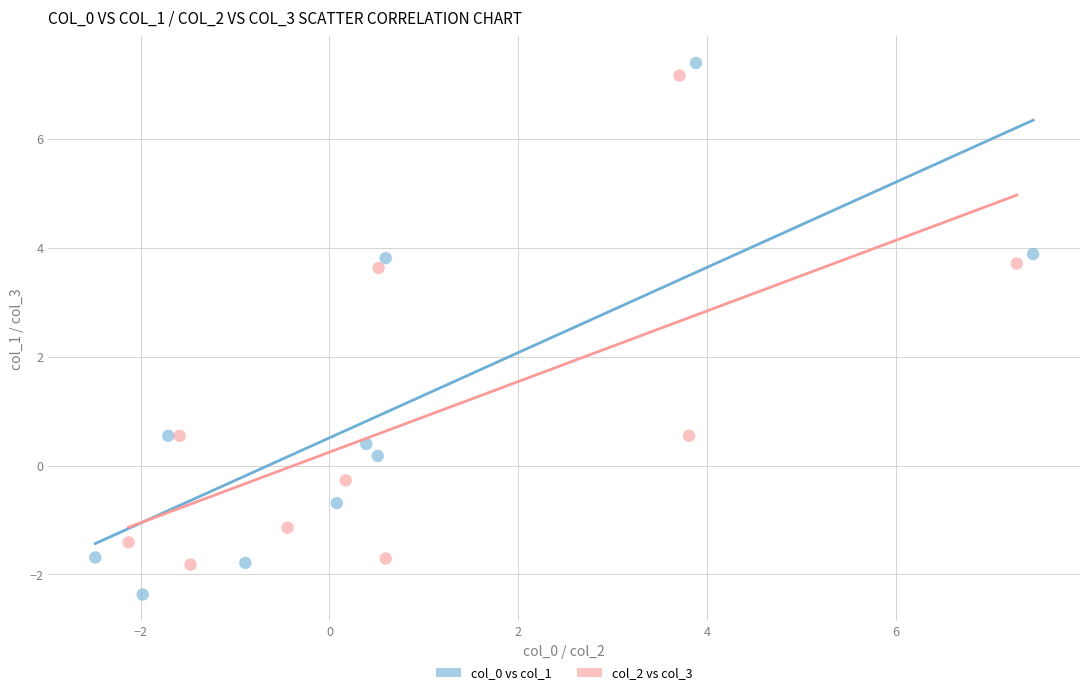

Which series reaches the minimum Y coordinate?

col_0 vs col_1